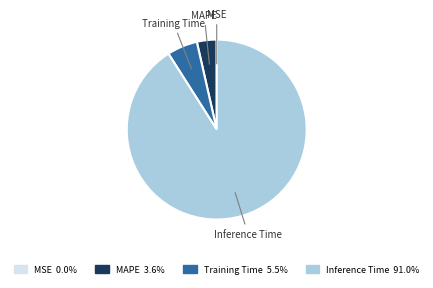

Do MAPE and Inference Time together represent more than half of the pie?

Yes